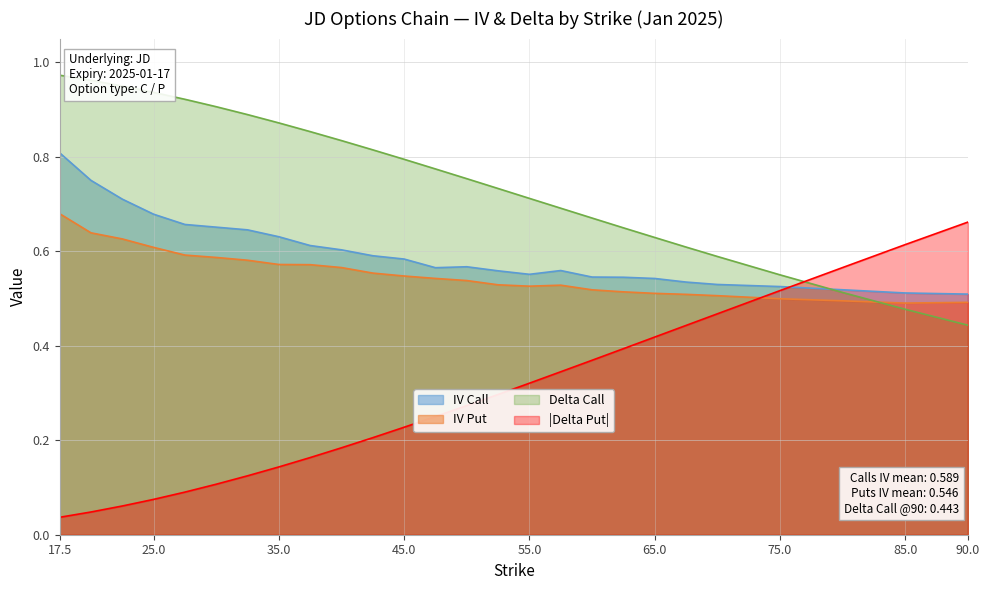

True or false: iv_call and iv_put cross at least once.

False